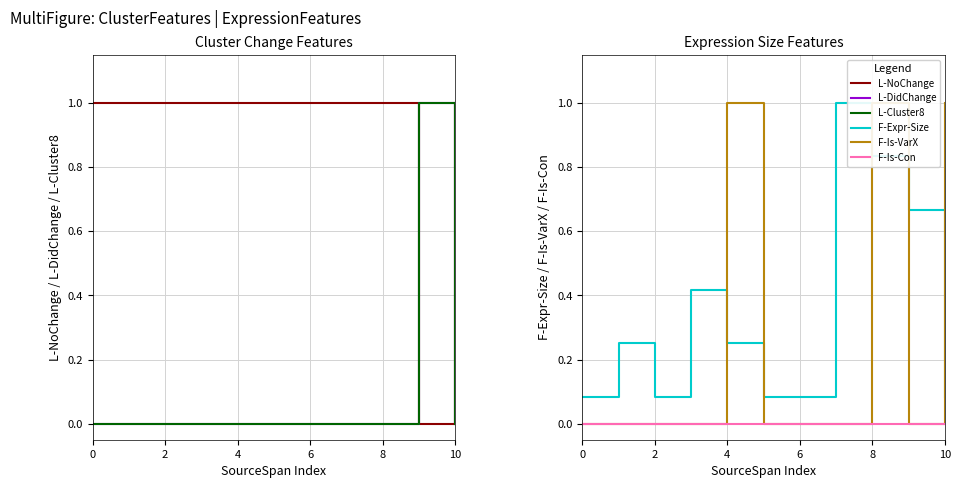

The F-Is-VarX series shows 0.0 at 7. True or false?

True